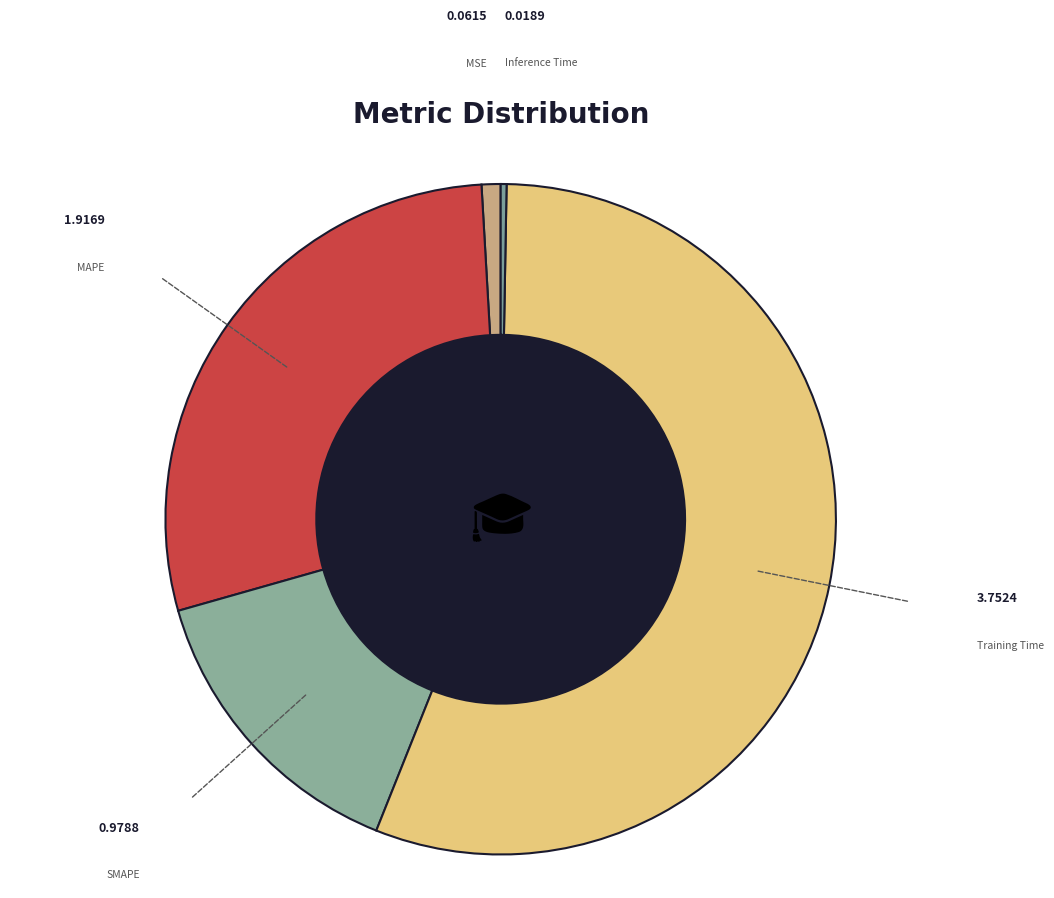

Rank the categories by value from lowest to highest.

Inference Time, MSE, SMAPE, MAPE, Training Time